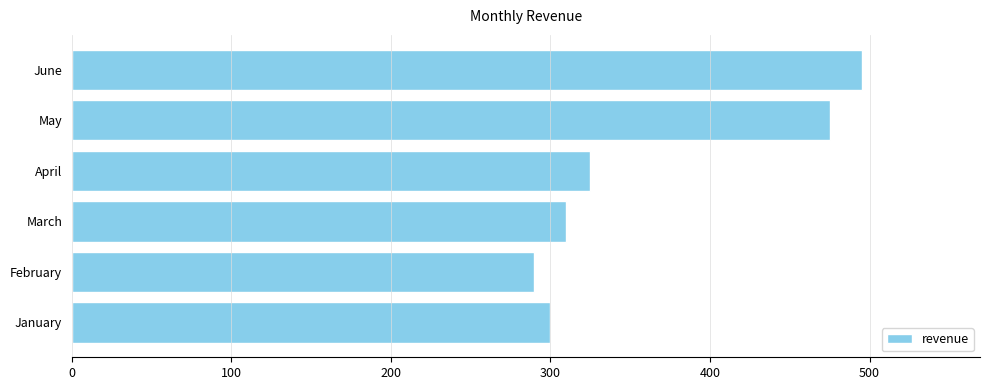

Where is the data nearest to the value 392?

April